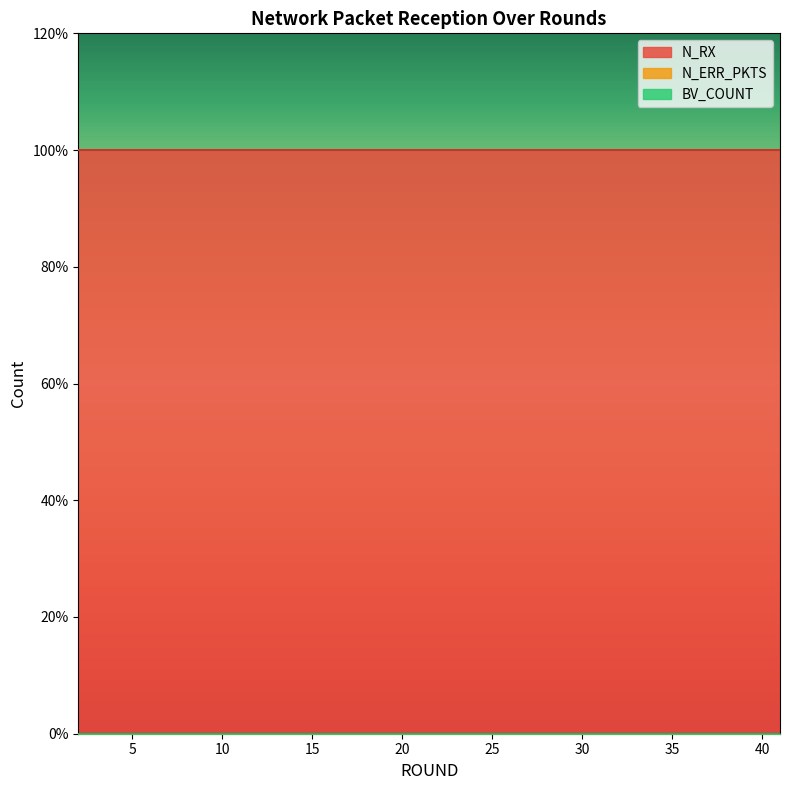

Does the chart have visible grid lines?

No